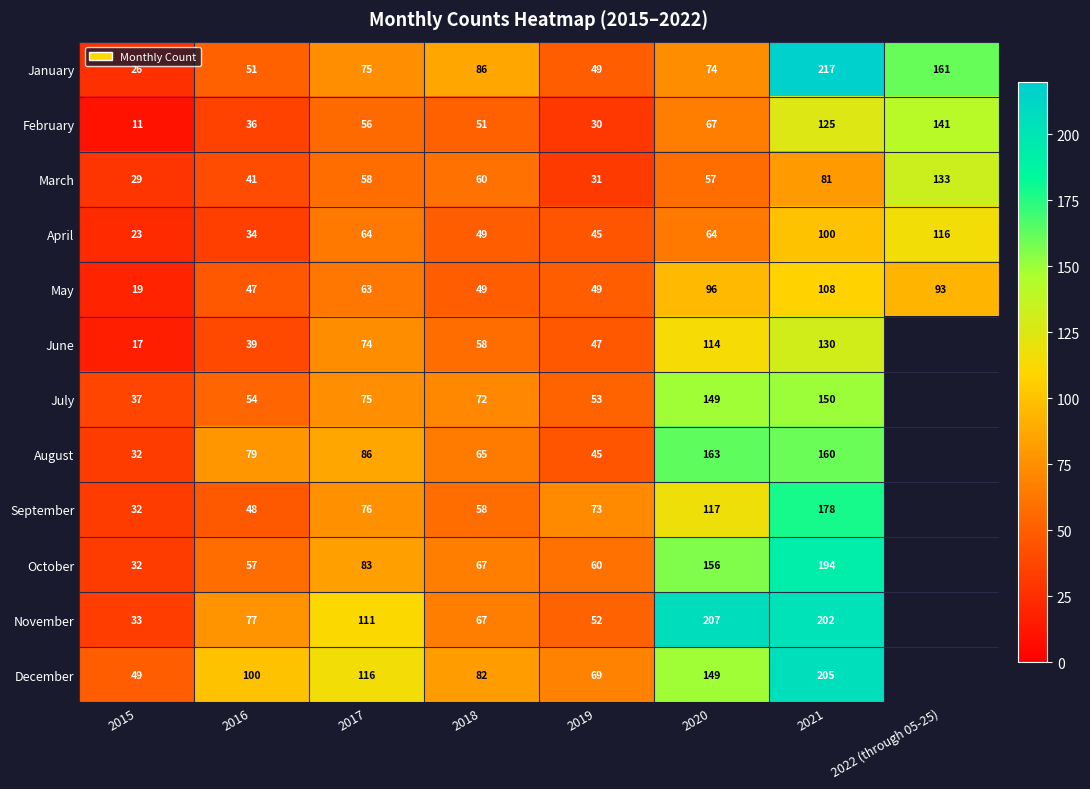

At how many categories does at least one series exceed 119?

3